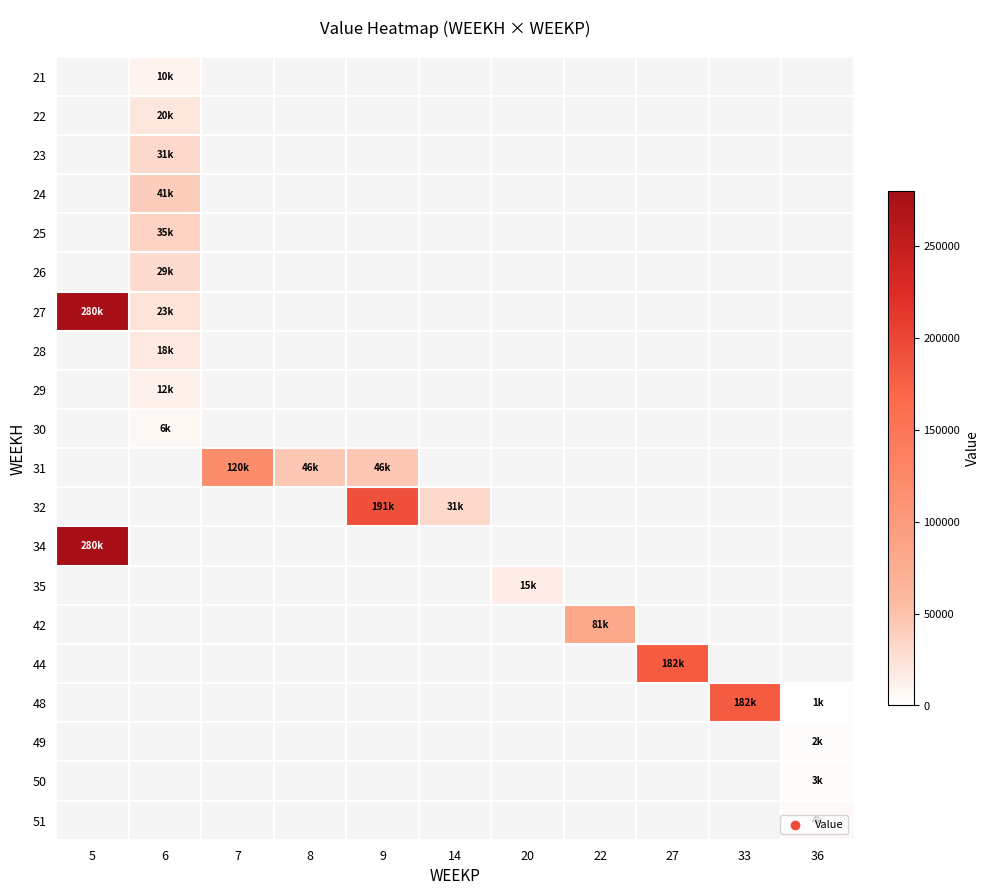

Reading left to right, extract all data points from this chart.

row_0: 5=0.0	6=10211.3	7=0.0	8=0.0	9=0.0	14=0.0	20=0.0	22=0.0	27=0.0	33=0.0	36=0.0
row_1: 5=0.0	6=20422.7	7=0.0	8=0.0	9=0.0	14=0.0	20=0.0	22=0.0	27=0.0	33=0.0	36=0.0
row_2: 5=0.0	6=30634.0	7=0.0	8=0.0	9=0.0	14=0.0	20=0.0	22=0.0	27=0.0	33=0.0	36=0.0
row_3: 5=0.0	6=40845.3	7=0.0	8=0.0	9=0.0	14=0.0	20=0.0	22=0.0	27=0.0	33=0.0	36=0.0
row_4: 5=0.0	6=35010.3	7=0.0	8=0.0	9=0.0	14=0.0	20=0.0	22=0.0	27=0.0	33=0.0	36=0.0
row_5: 5=0.0	6=29175.2	7=0.0	8=0.0	9=0.0	14=0.0	20=0.0	22=0.0	27=0.0	33=0.0	36=0.0
row_6: 5=280000.0	6=23340.2	7=0.0	8=0.0	9=0.0	14=0.0	20=0.0	22=0.0	27=0.0	33=0.0	36=0.0
row_7: 5=0.0	6=17505.1	7=0.0	8=0.0	9=0.0	14=0.0	20=0.0	22=0.0	27=0.0	33=0.0	36=0.0
row_8: 5=0.0	6=11670.1	7=0.0	8=0.0	9=0.0	14=0.0	20=0.0	22=0.0	27=0.0	33=0.0	36=0.0
row_9: 5=0.0	6=5835.0	7=0.0	8=0.0	9=0.0	14=0.0	20=0.0	22=0.0	27=0.0	33=0.0	36=0.0
row_10: 5=0.0	6=0.0	7=119839.3	8=45829.5	9=45829.5	14=0.0	20=0.0	22=0.0	27=0.0	33=0.0	36=0.0
row_11: 5=0.0	6=0.0	7=0.0	8=0.0	9=190541.0	14=31138.3	20=0.0	22=0.0	27=0.0	33=0.0	36=0.0
row_12: 5=280000.0	6=0.0	7=0.0	8=0.0	9=0.0	14=0.0	20=0.0	22=0.0	27=0.0	33=0.0	36=0.0
row_13: 5=0.0	6=0.0	7=0.0	8=0.0	9=0.0	14=0.0	20=15040.7	22=0.0	27=0.0	33=0.0	36=0.0
row_14: 5=0.0	6=0.0	7=0.0	8=0.0	9=0.0	14=0.0	20=0.0	22=81000.0	27=0.0	33=0.0	36=0.0
row_15: 5=0.0	6=0.0	7=0.0	8=0.0	9=0.0	14=0.0	20=0.0	22=0.0	27=181500.0	33=0.0	36=0.0
row_16: 5=0.0	6=0.0	7=0.0	8=0.0	9=0.0	14=0.0	20=0.0	22=0.0	27=0.0	33=181500.0	36=1112.7
row_17: 5=0.0	6=0.0	7=0.0	8=0.0	9=0.0	14=0.0	20=0.0	22=0.0	27=0.0	33=0.0	36=2225.5
row_18: 5=0.0	6=0.0	7=0.0	8=0.0	9=0.0	14=0.0	20=0.0	22=0.0	27=0.0	33=0.0	36=3338.2
row_19: 5=0.0	6=0.0	7=0.0	8=0.0	9=0.0	14=0.0	20=0.0	22=0.0	27=0.0	33=0.0	36=4450.9